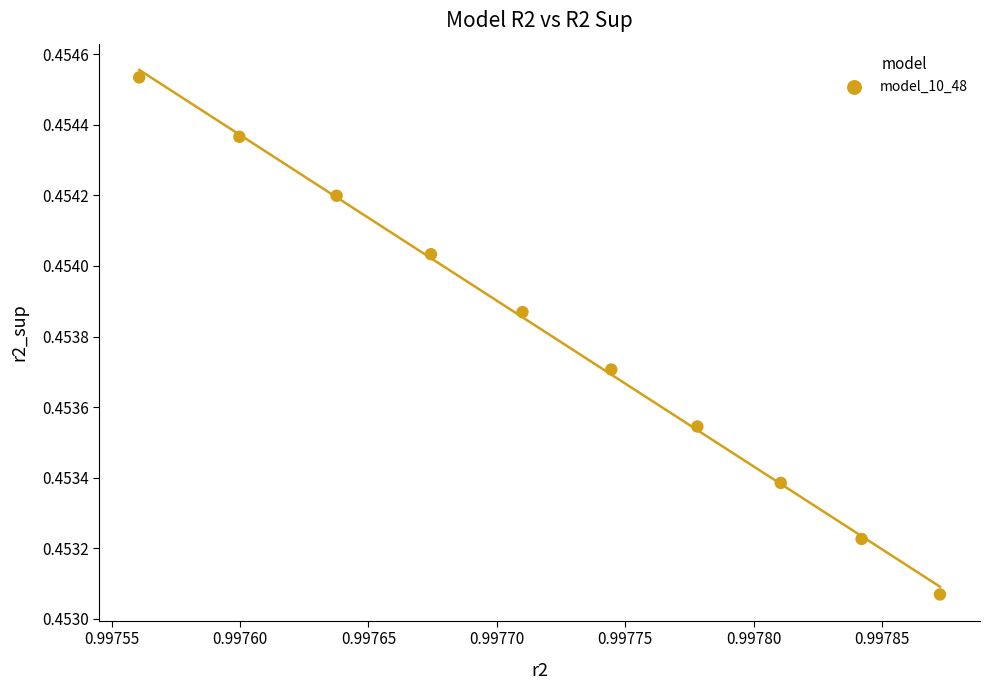

What is the average X value?

1.0